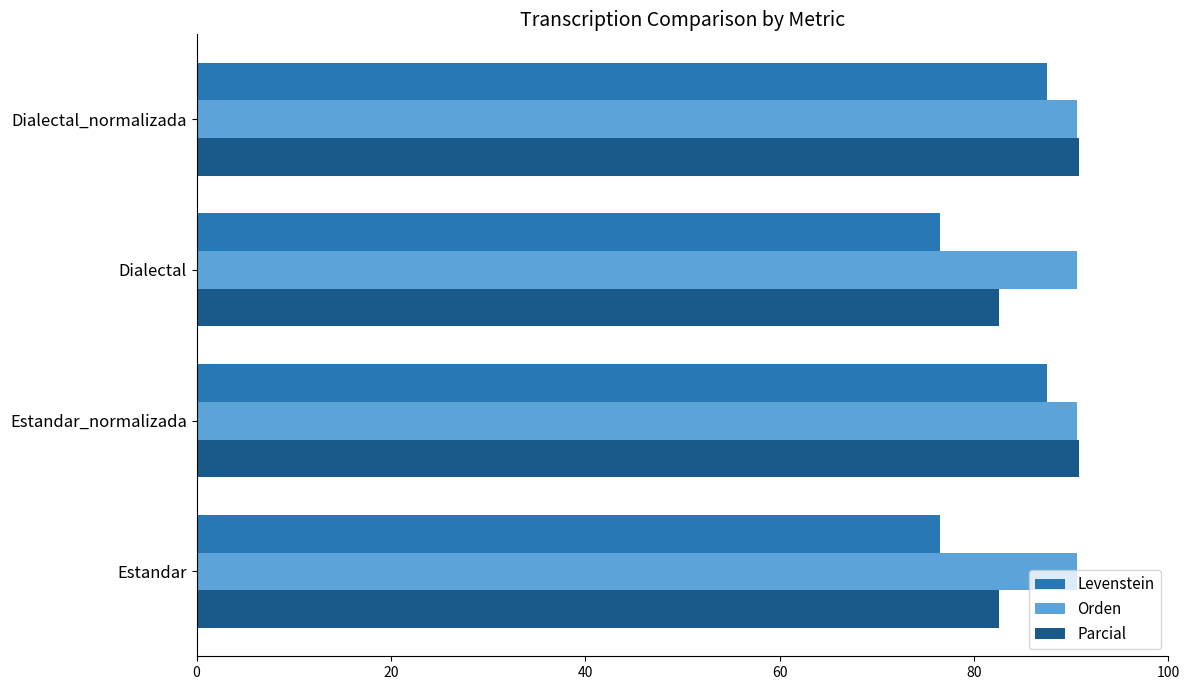

What is the minimum value for Parcial?

82.5